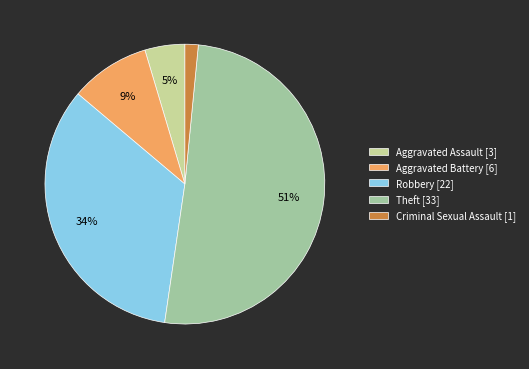

Is there any slice that represents more than half of the pie?

Yes